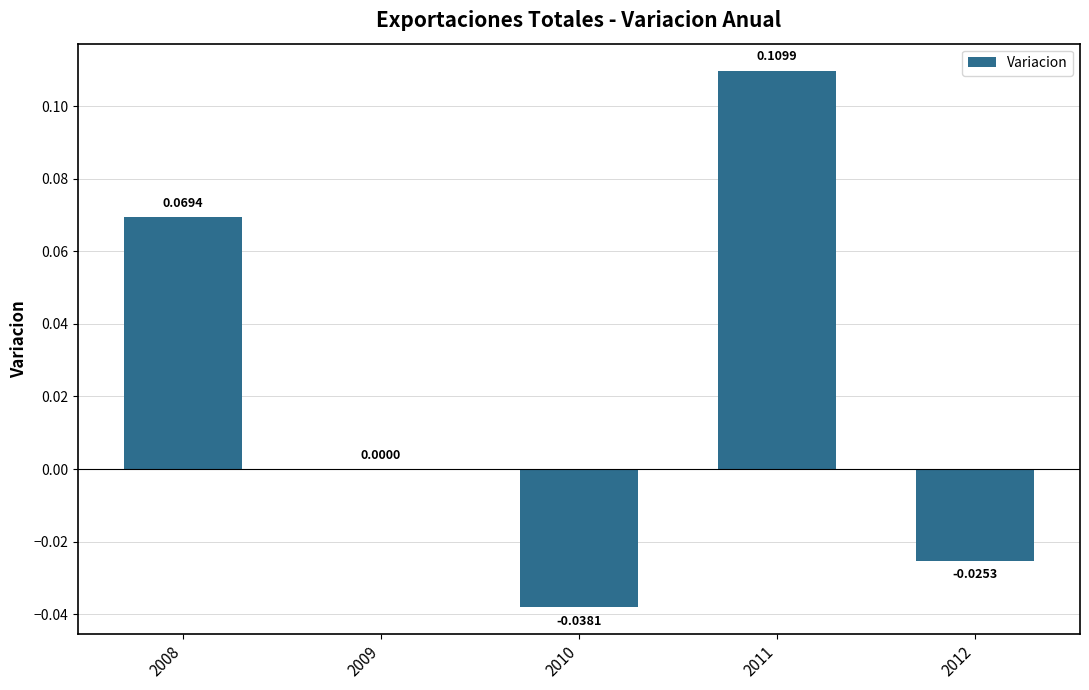

Count the number of values greater than 0.

3